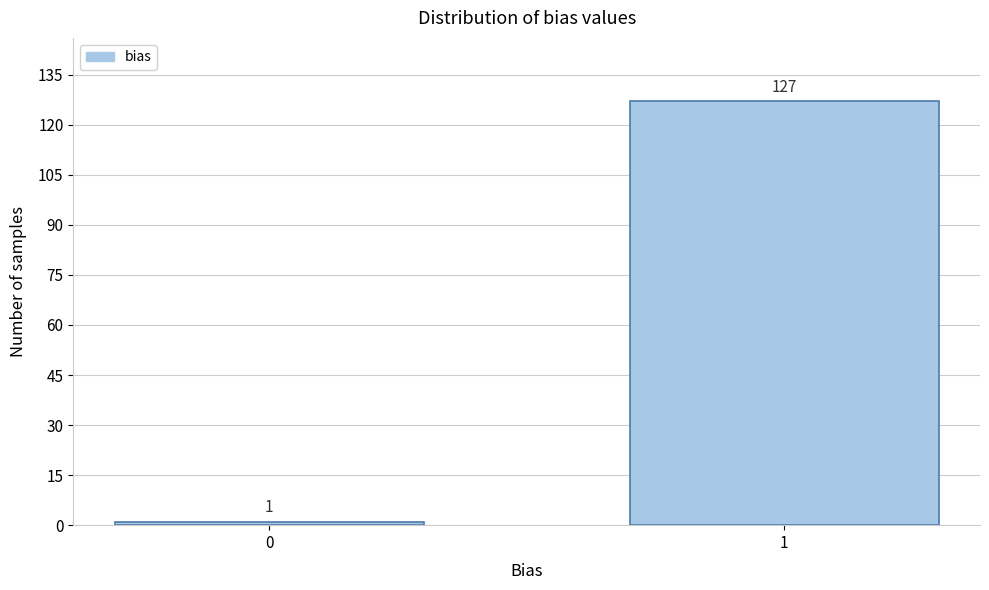

Reading left to right, extract all data points from this chart.

0=1	1=127